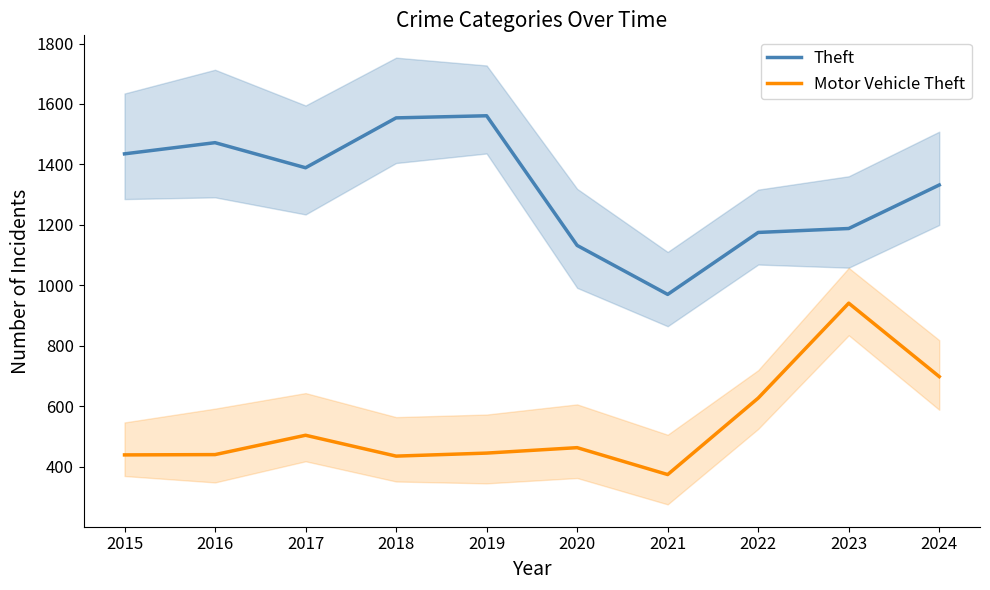

True or false: Theft and Motor Vehicle Theft intersect in this chart.

False